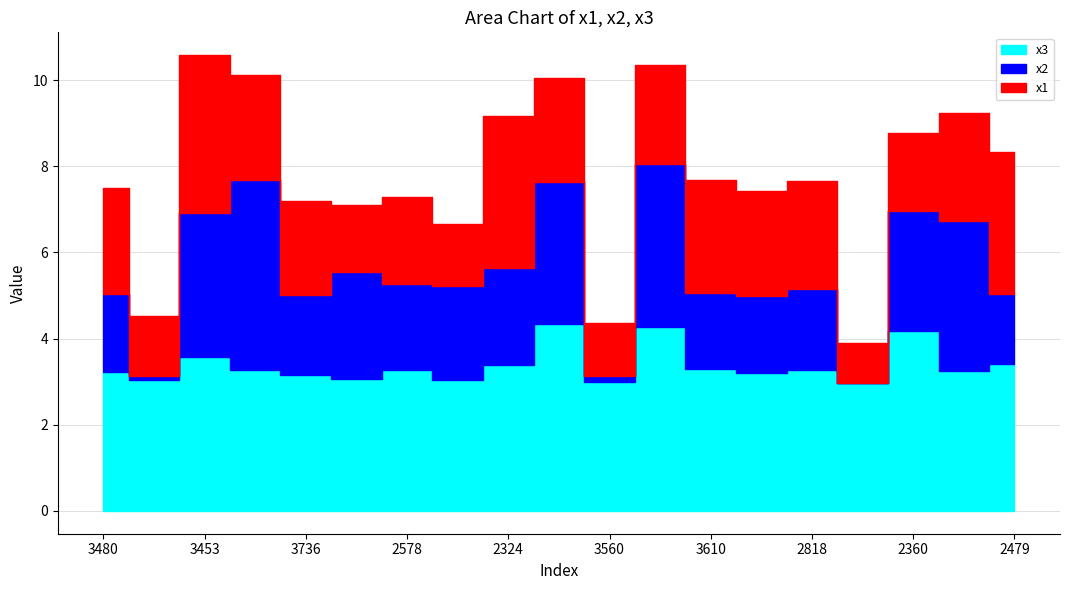

At which label does x2 reach its peak?

2708